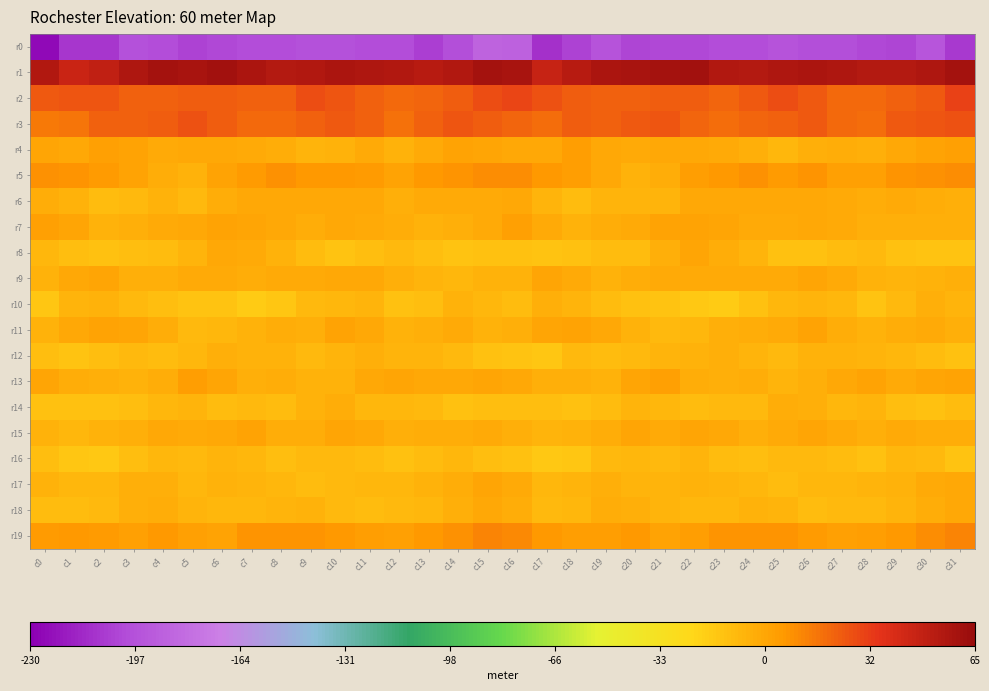

Between c22 and c31, which is larger?

c22